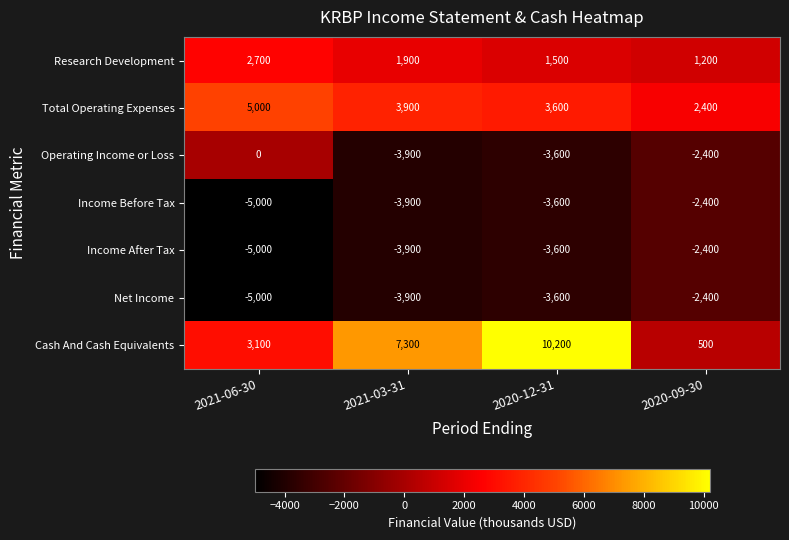

The value of Research Development at 2021-06-30 is 740. True or false?

False